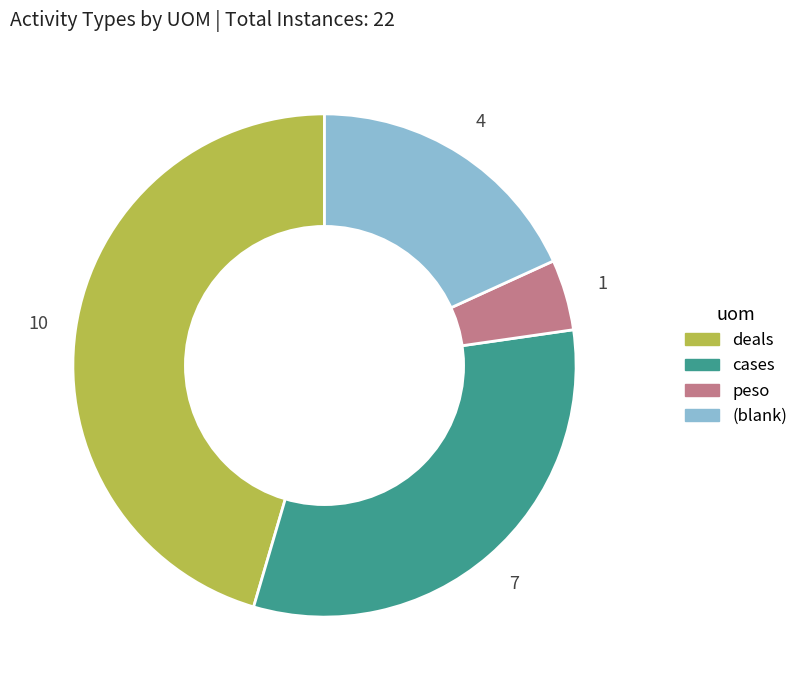

How many segments does this pie chart have?

4